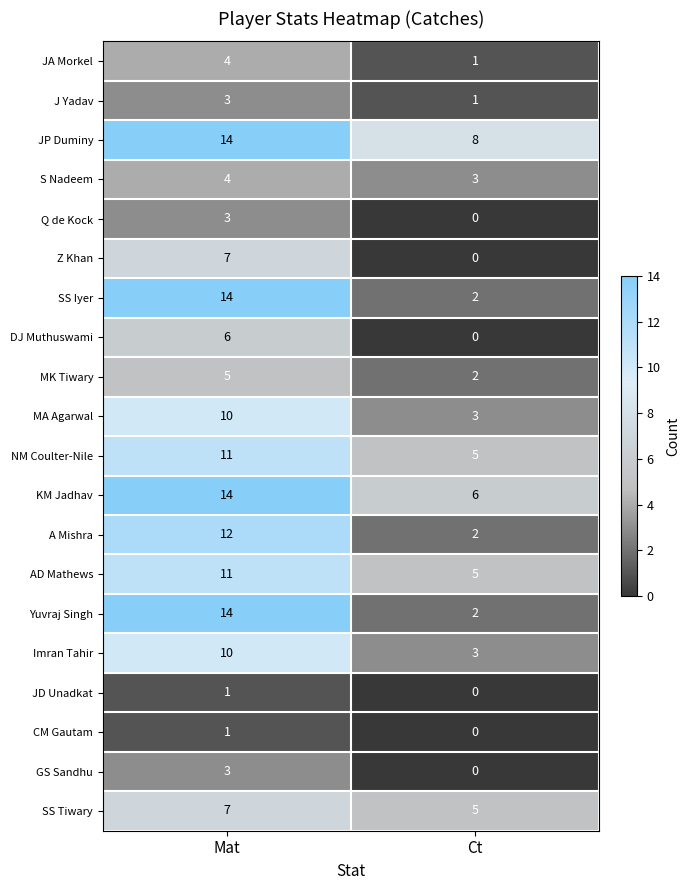

What is the difference between the highest and lowest values at Ct?

8